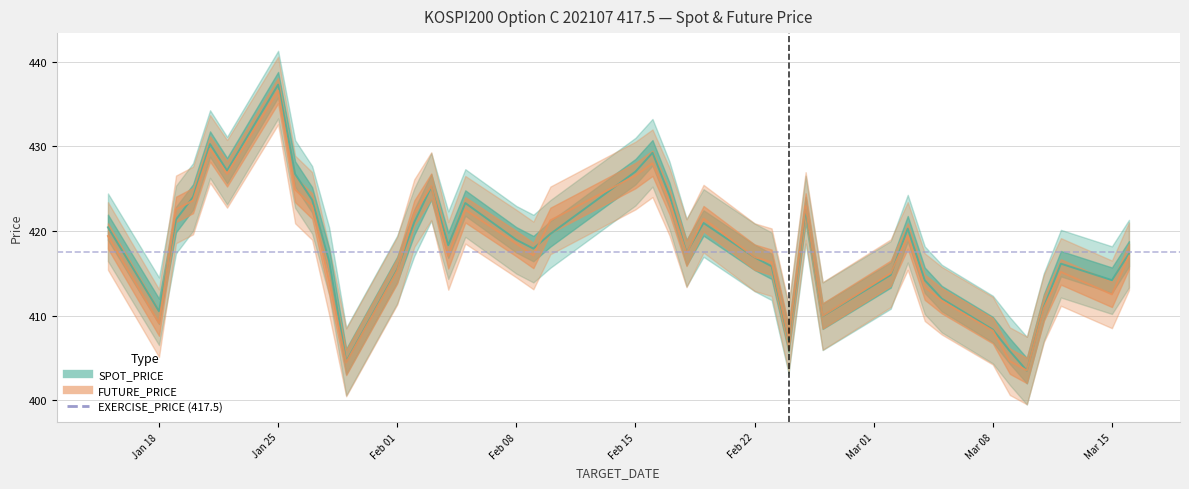

Which category has the lowest value in the SPOT_PRICE series?

2021-03-10